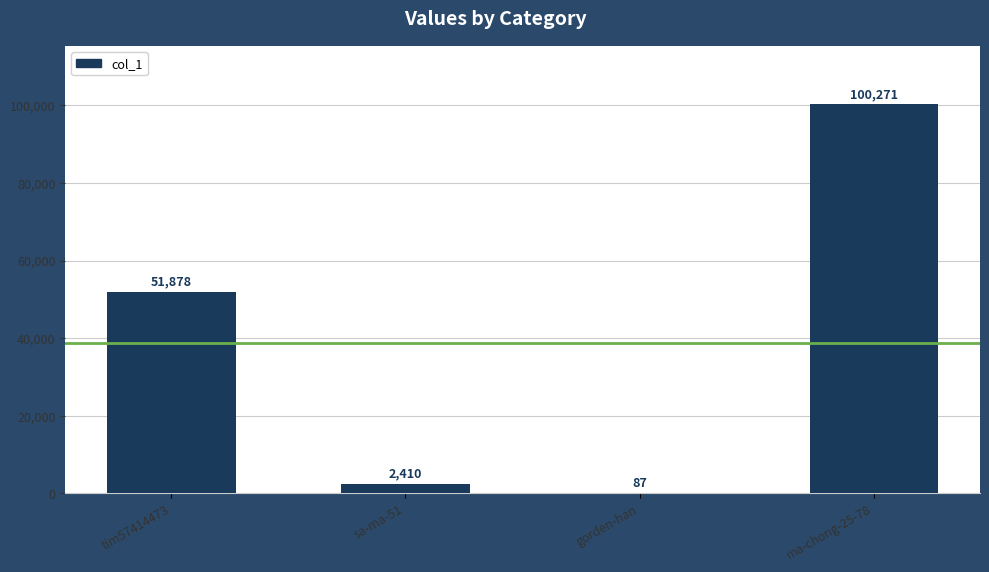

Reading left to right, extract all data points from this chart.

tim57414473=51878	sa-ma-51=2410	gorden-han=87	ma-chong-25-78=100271